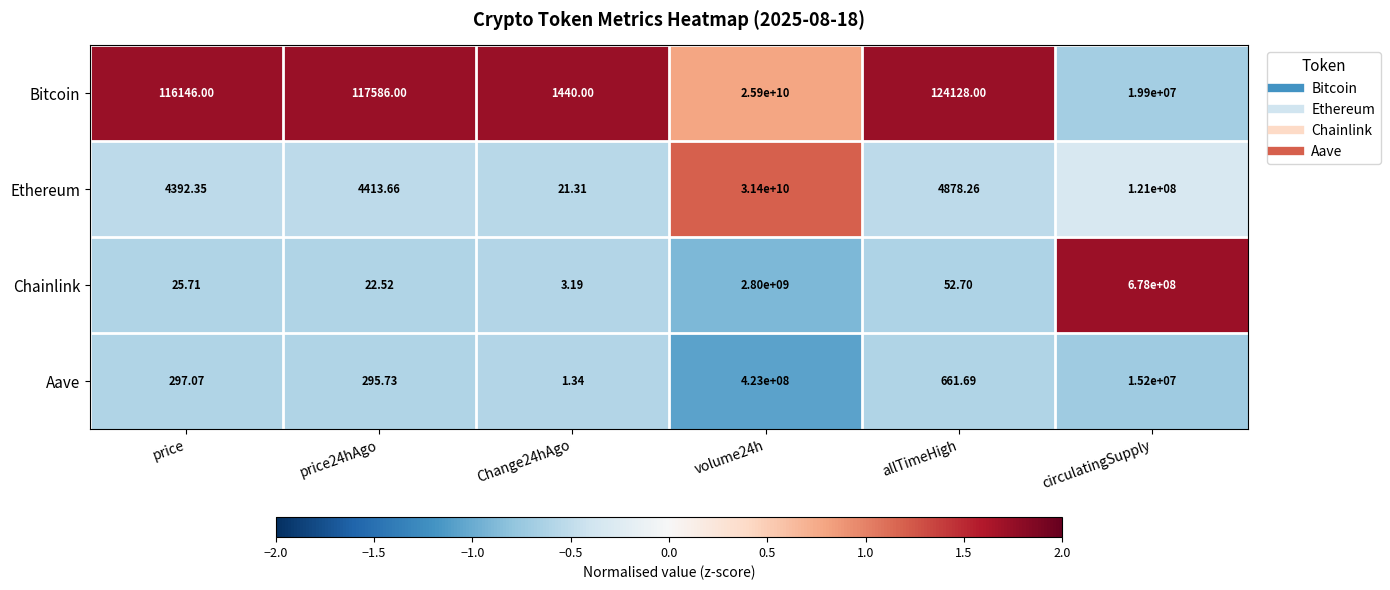

How many series are shown in this chart?

4